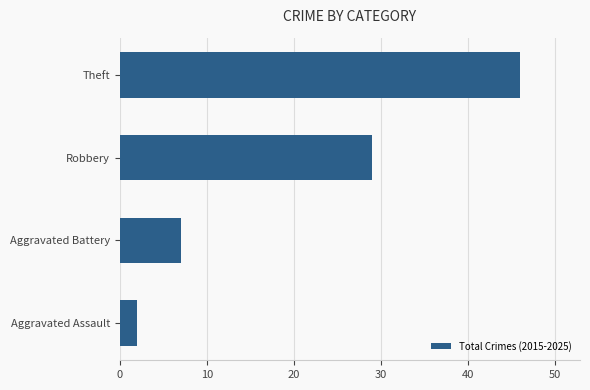

How many values are between 7 and 46?

3